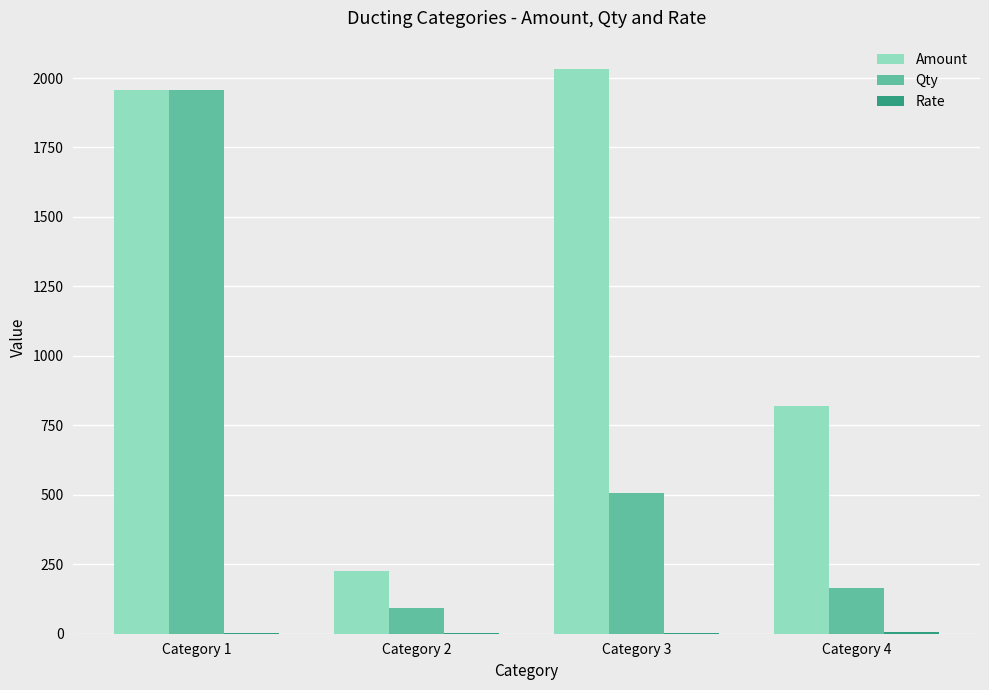

The value of Amount at Category 4 is 819.9. True or false?

True